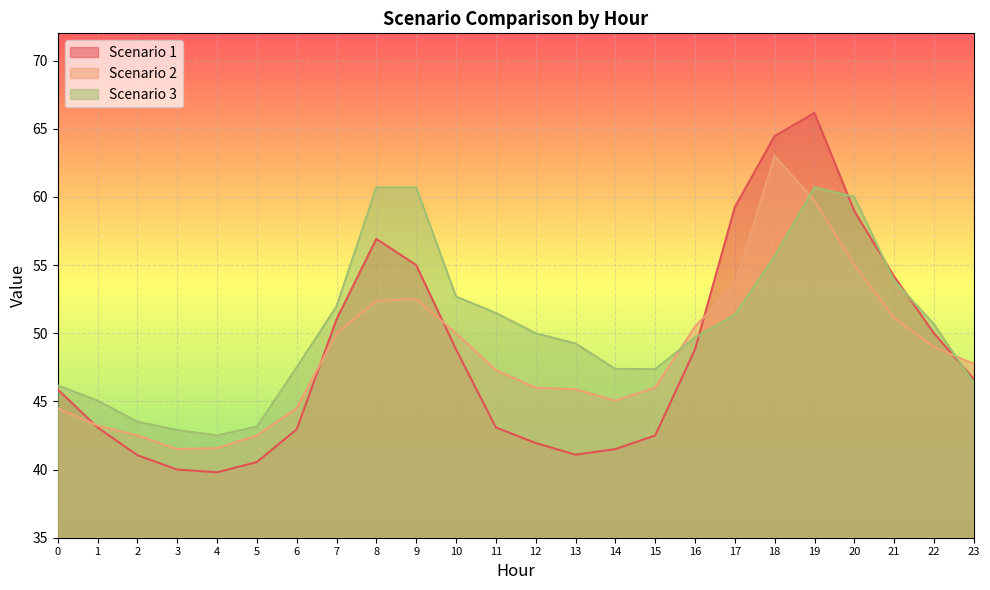

Between 2 and 19, which series saw the biggest shift?

Scenario 1